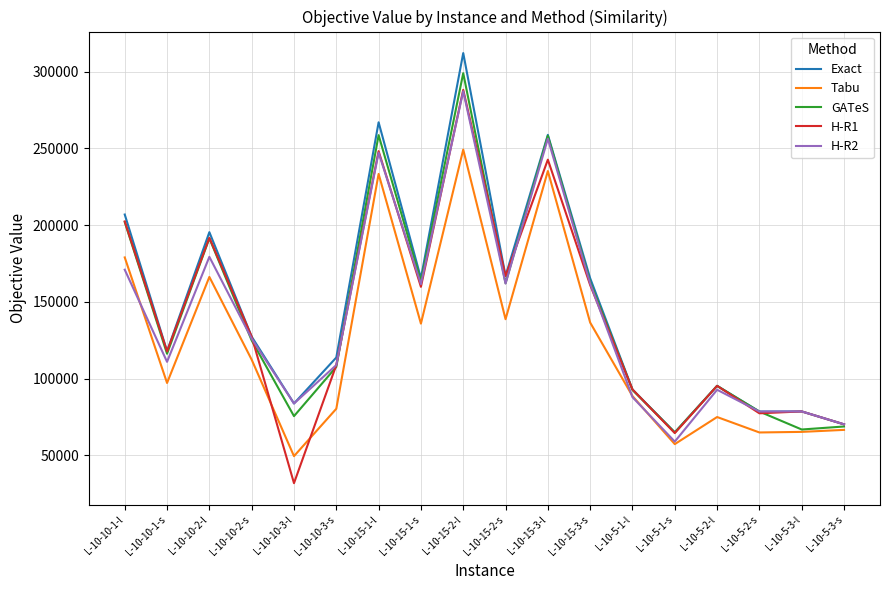

True or false: H-R1 has a value of 56405 at L-10-15-1-l.

False